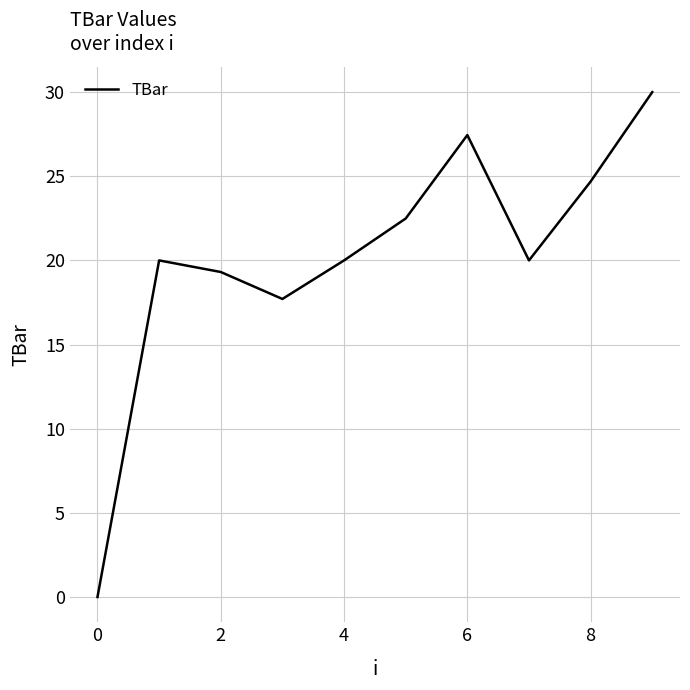

What is the greatest value displayed?

30.0